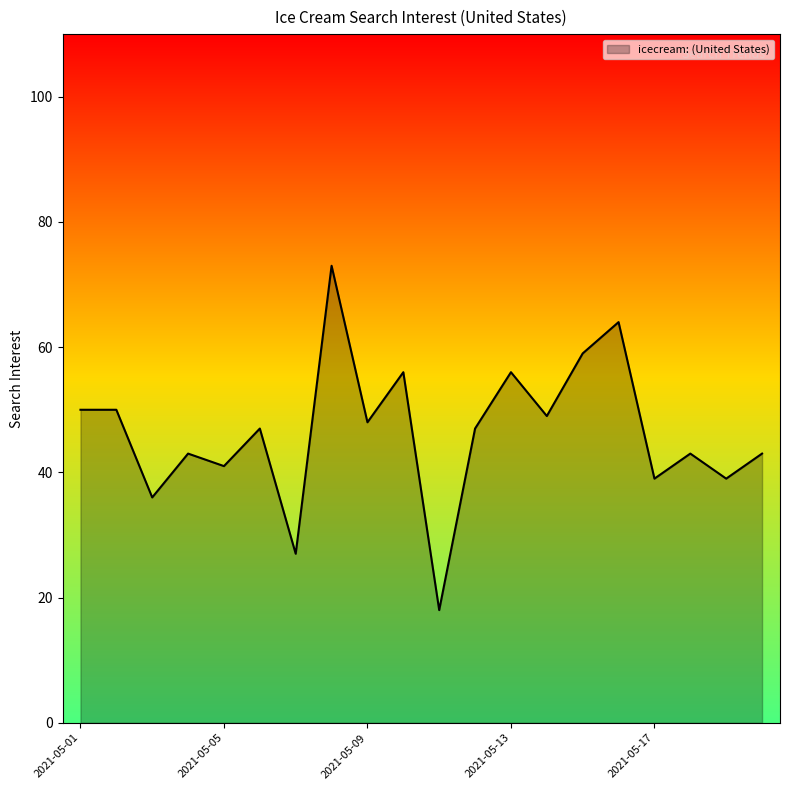

What is the maximum value shown in the chart?

73